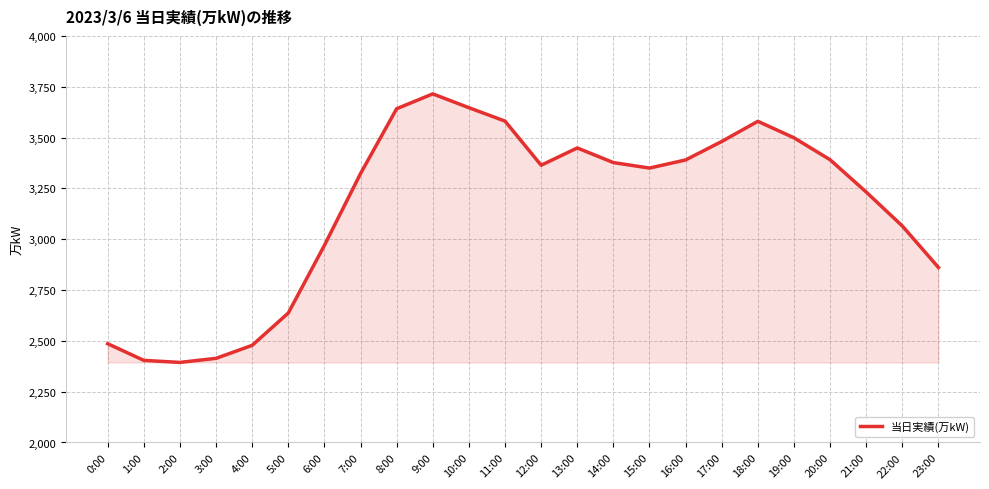

What position from the right is 16:00?

8